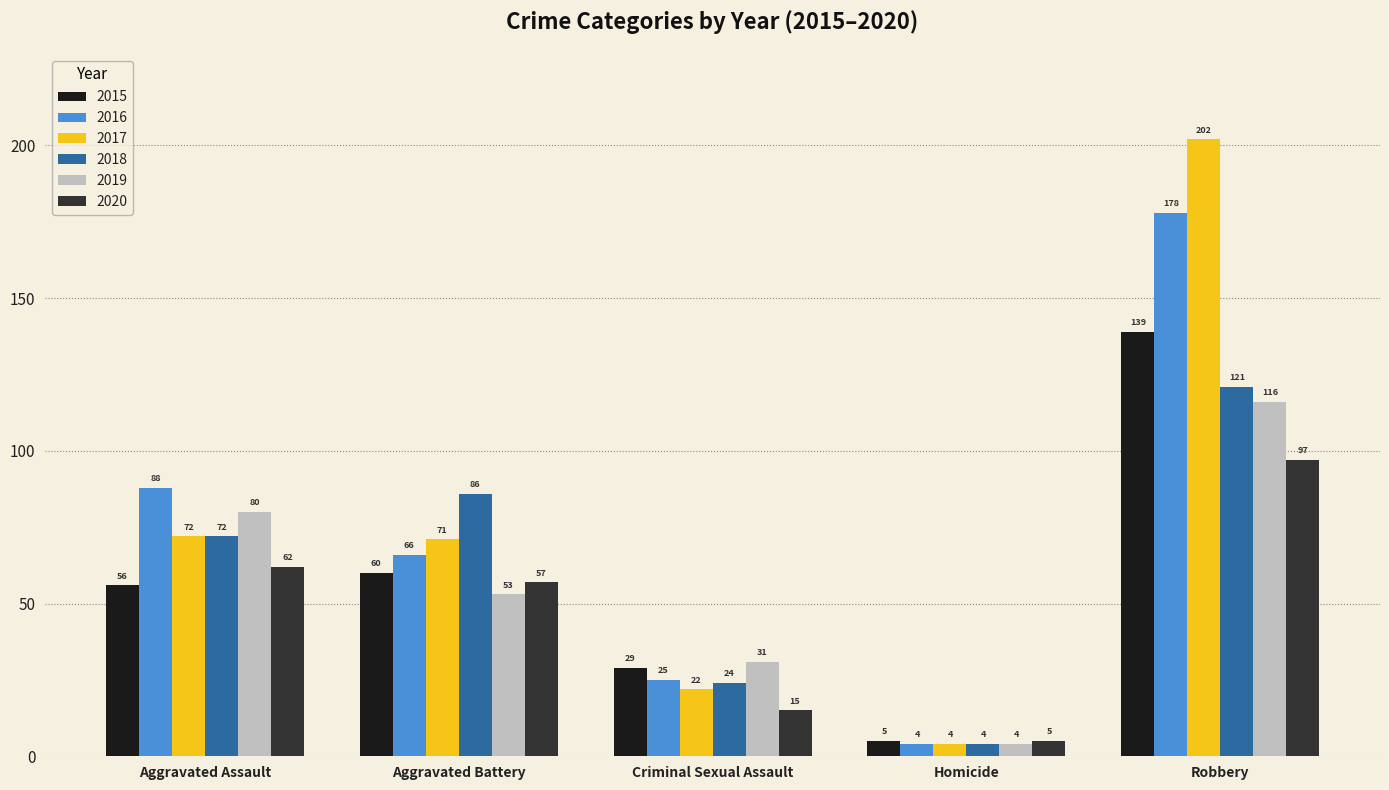

What is the difference between the second highest and minimum values in the 2019 series?

76